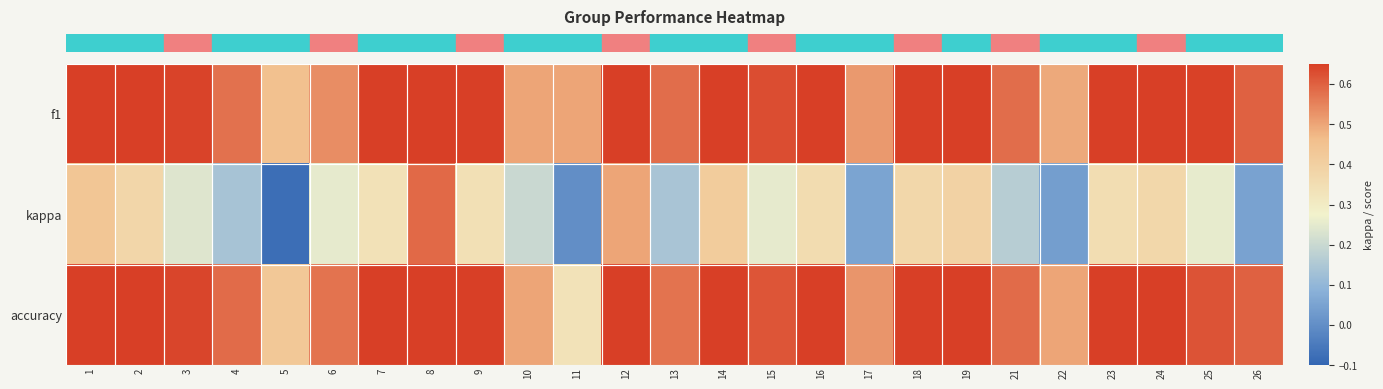

Which label corresponds to the smallest value in the chart?

5